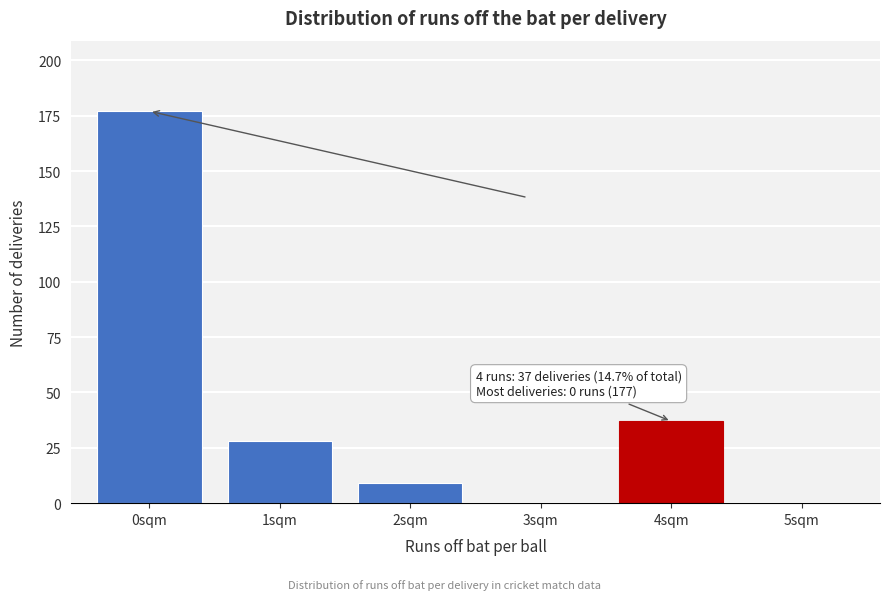

Reading right to left, list all the values displayed in this chart.

5sqm=0	4sqm=37	3sqm=0	2sqm=9	1sqm=28	0sqm=177